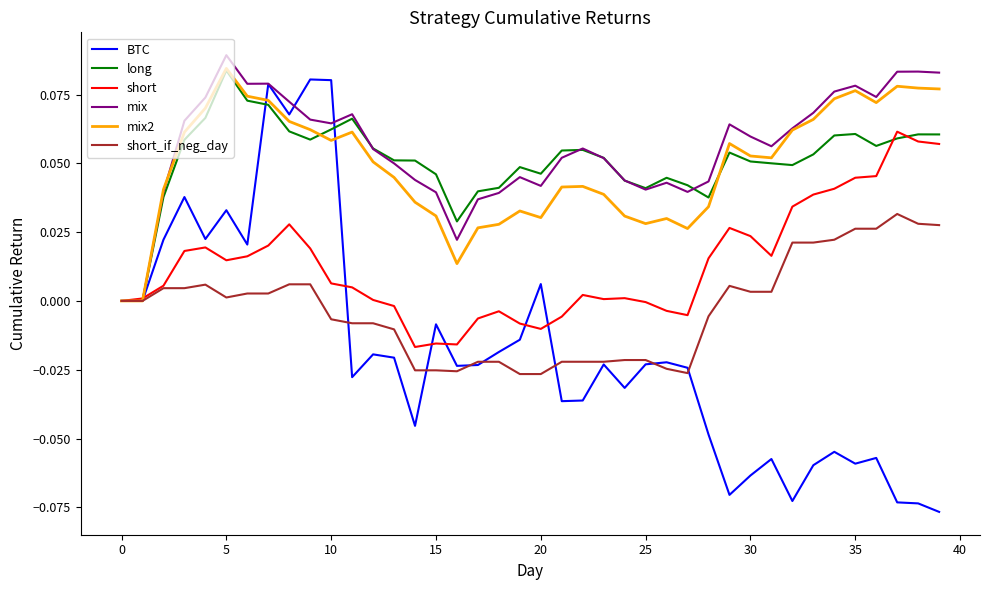

Which series has the largest range (max minus min)?

BTC